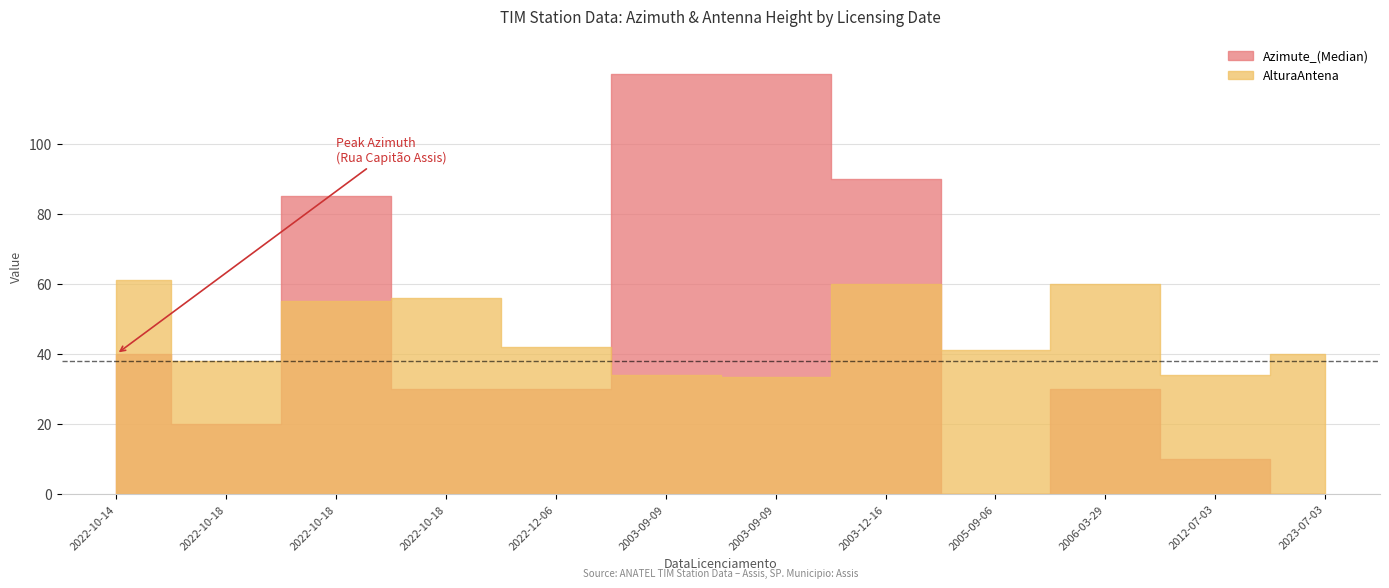

What is the value of the AlturaAntena point at the 8th from the left?

60.0